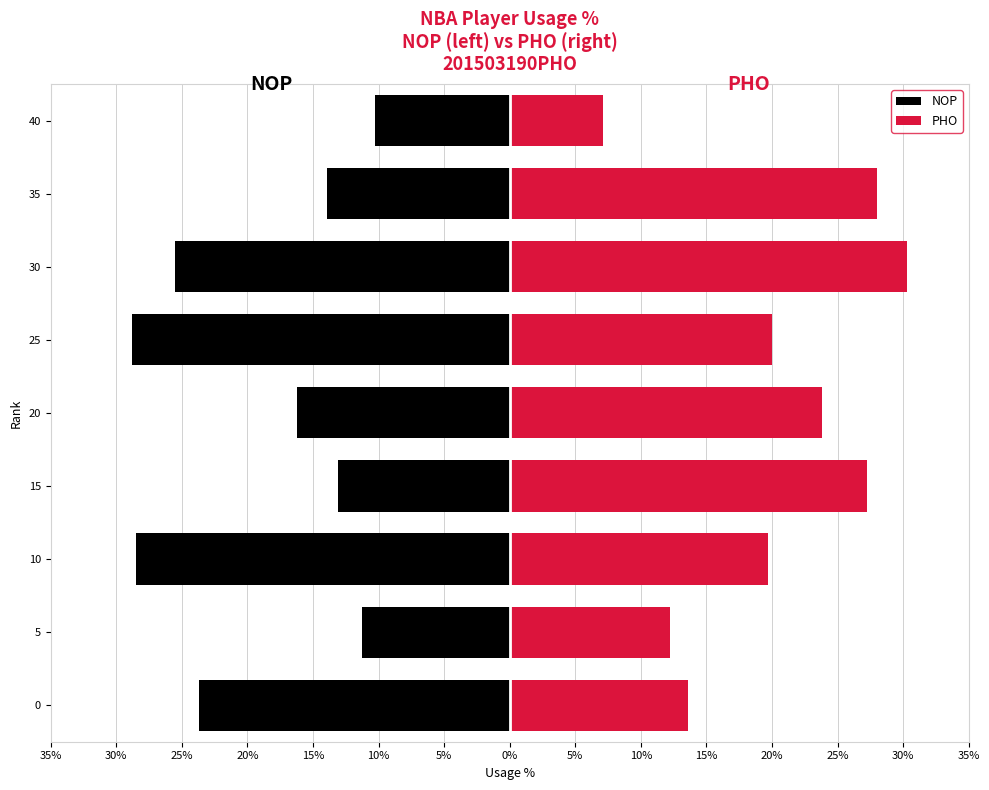

What is the minimum value for NOP?

-28.8